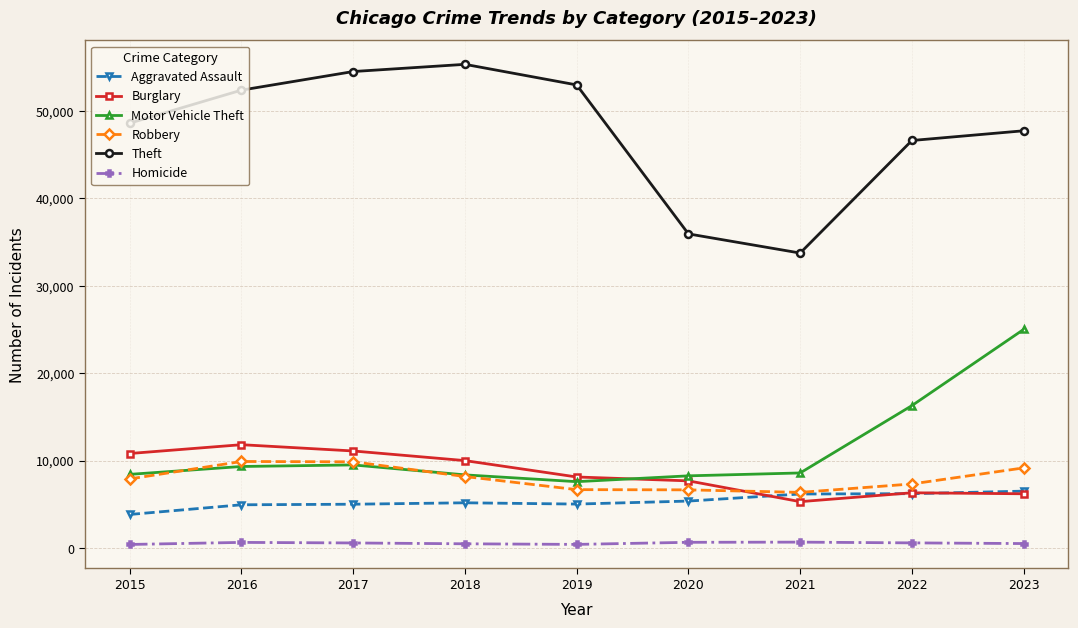

What is the sum of all Homicide values?

5172